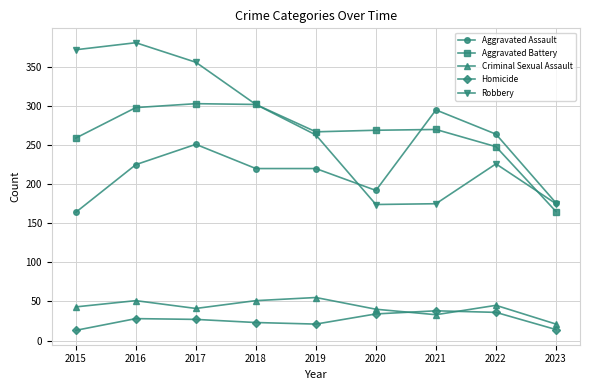

At how many categories does at least one series exceed 124?

9